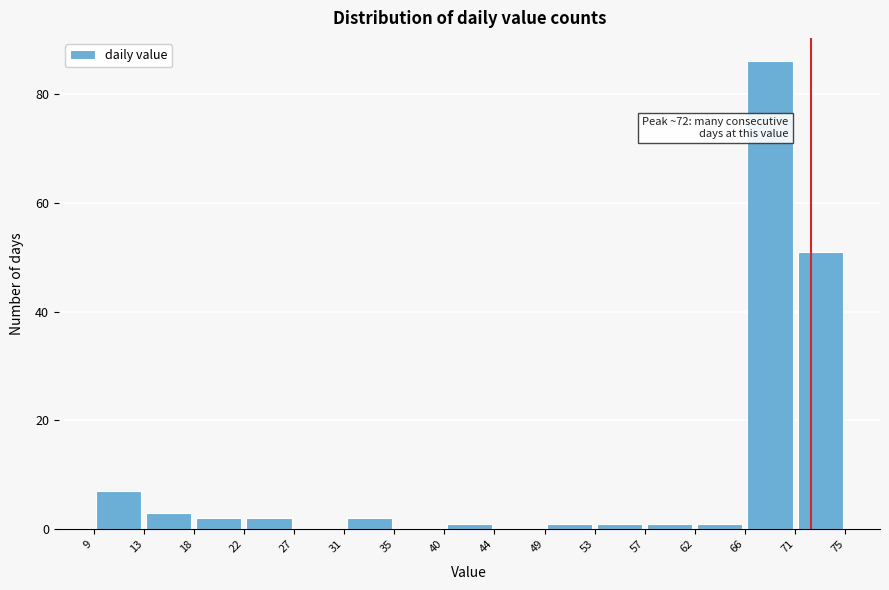

Which range on the x-axis has the tallest bar?

66 to 71